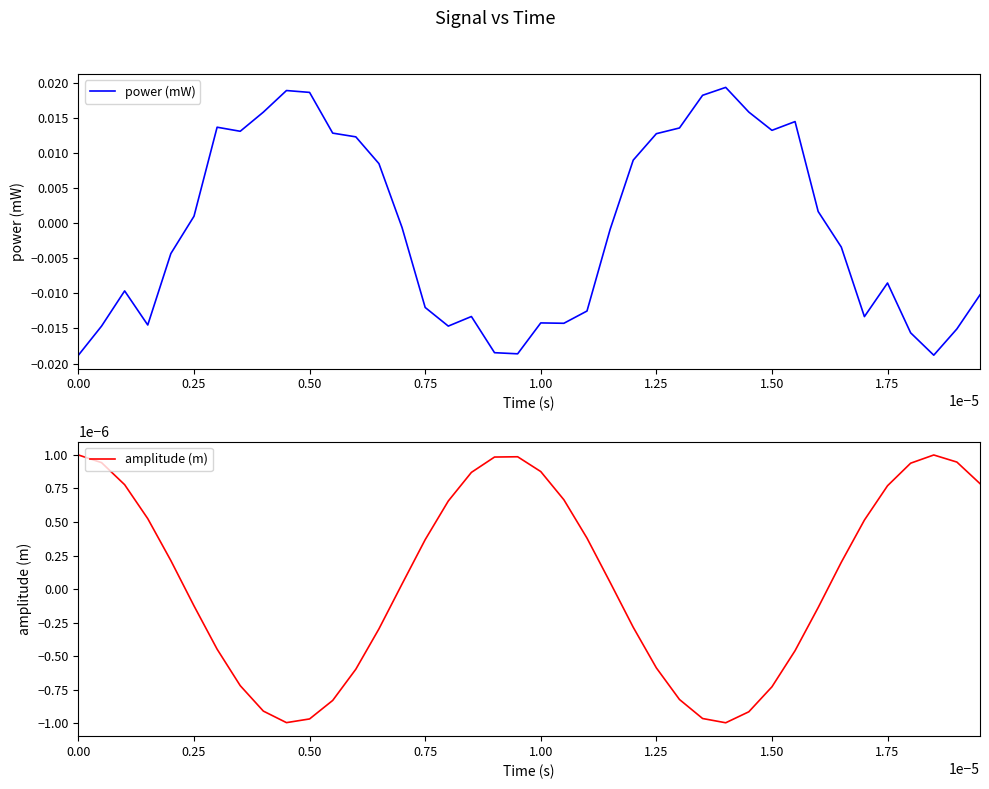

In power (mW), how many points are lower than both neighbors (excluding endpoints)?

8